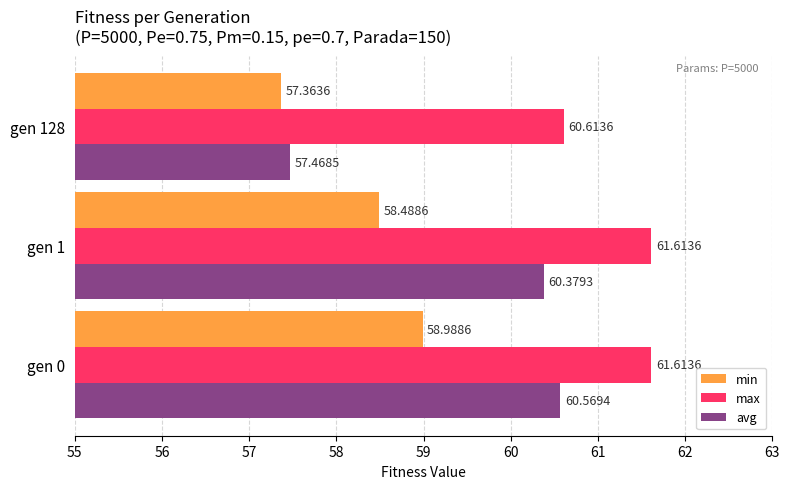

At which category is the sum across all series the highest?

gen 0